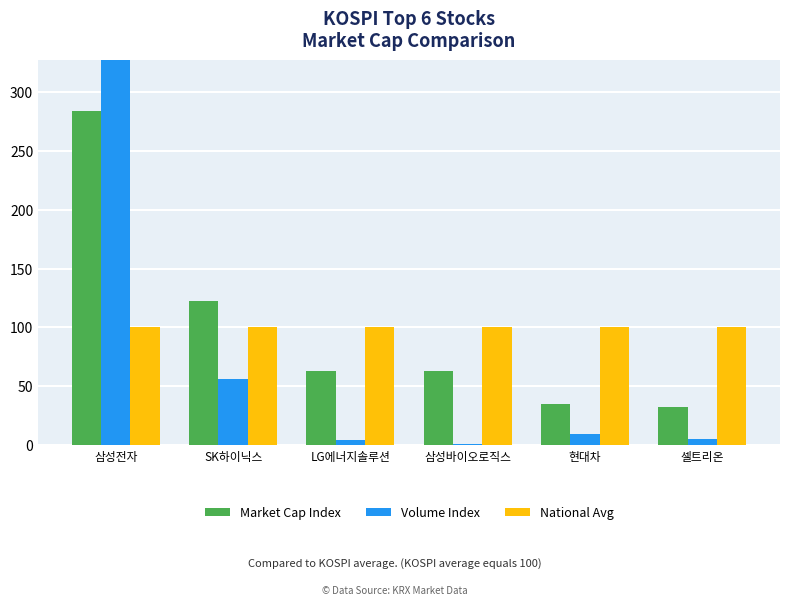

How many series are shown in this chart?

3